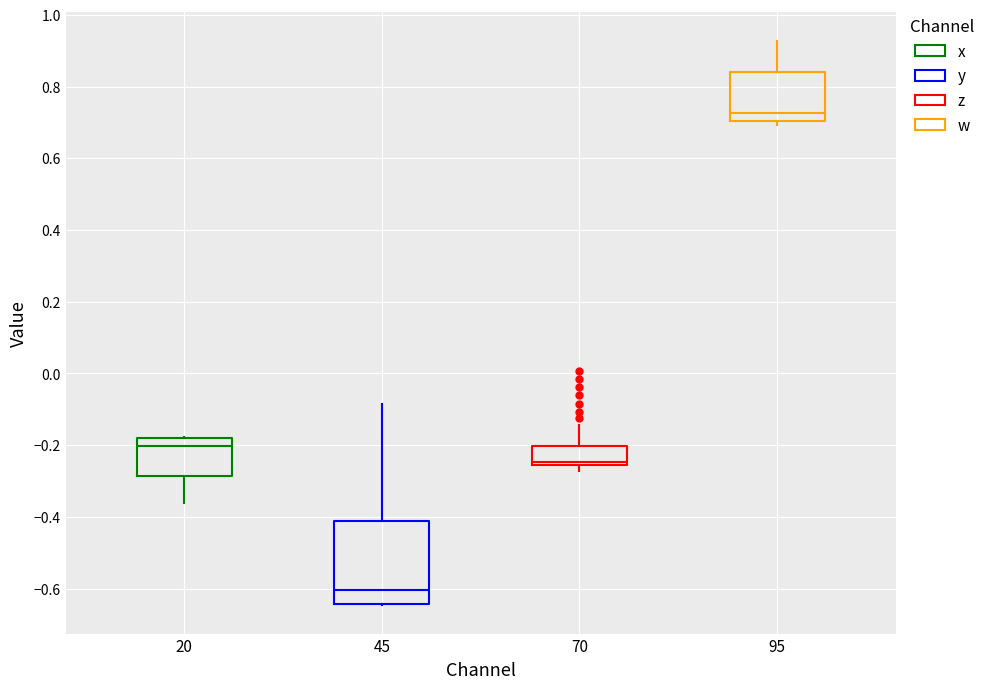

Which box's median line is the lowest?

45